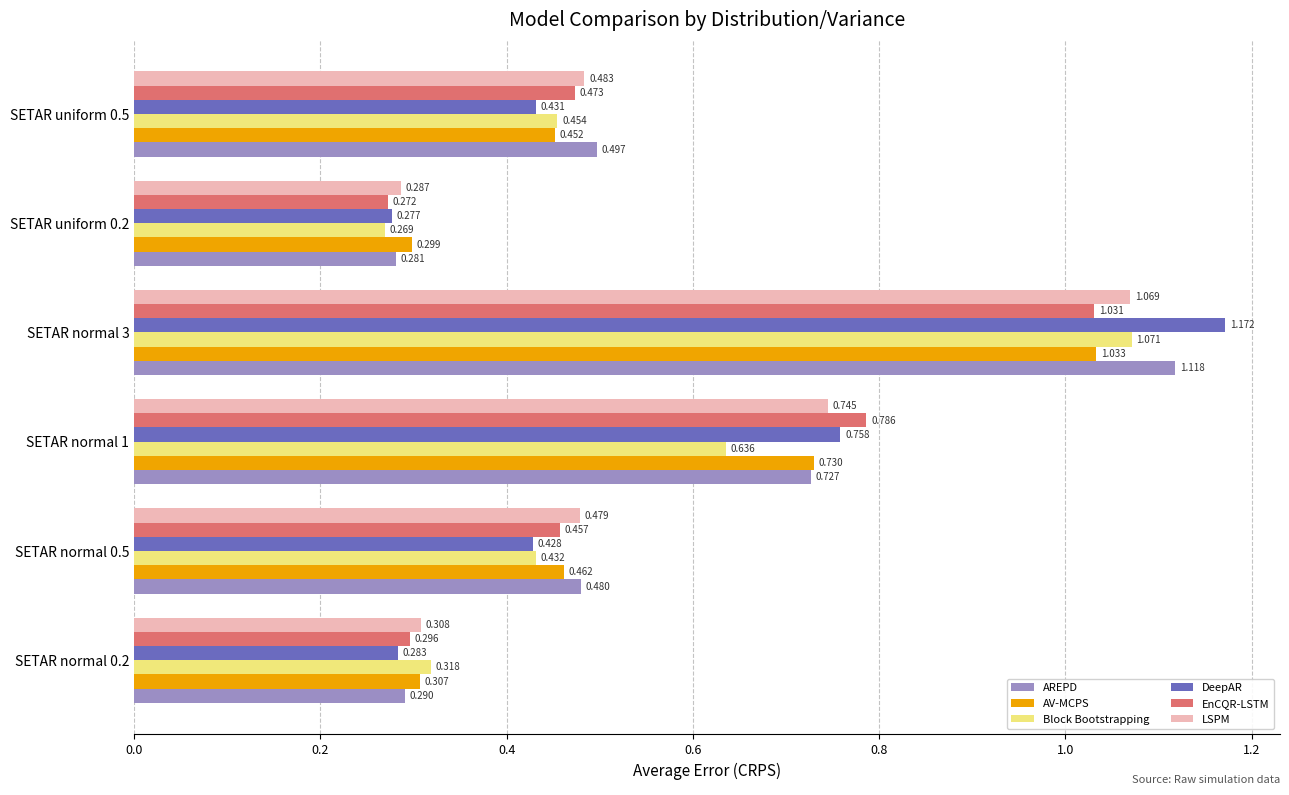

Which series has the largest total across all categories?

AREPD